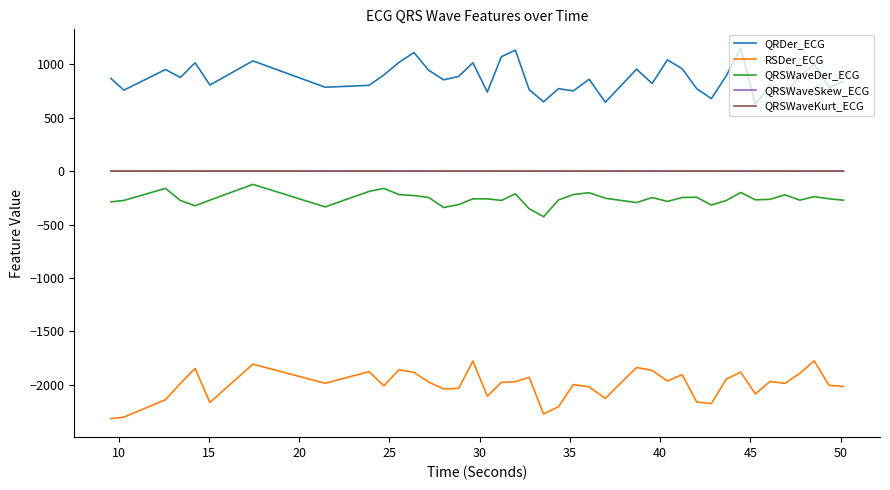

What is the maximum value for QRDer_ECG?

1152.6